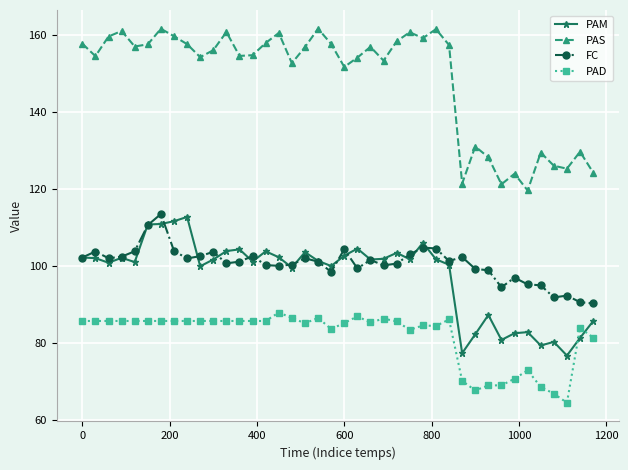

What are all the series names shown in the legend?

PAM, PAS, FC, PAD